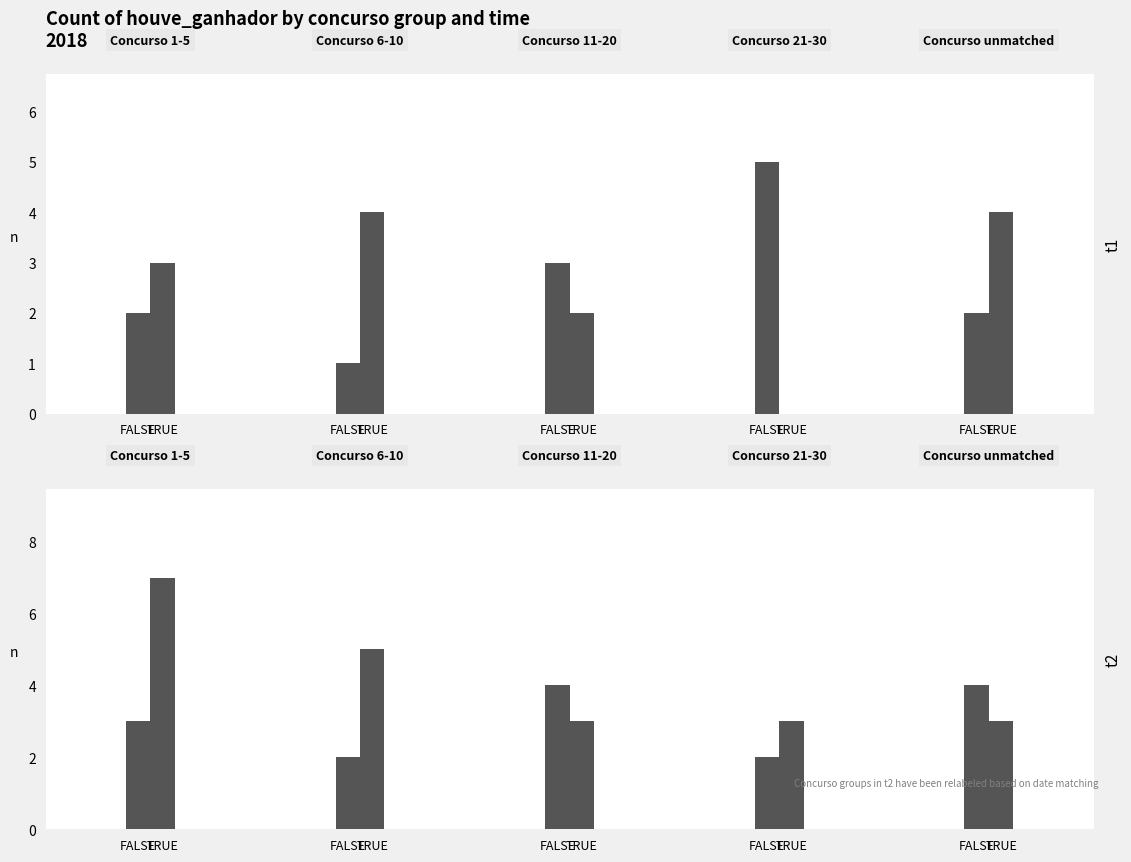

Which label corresponds to the smallest value in the chart?

TRUE